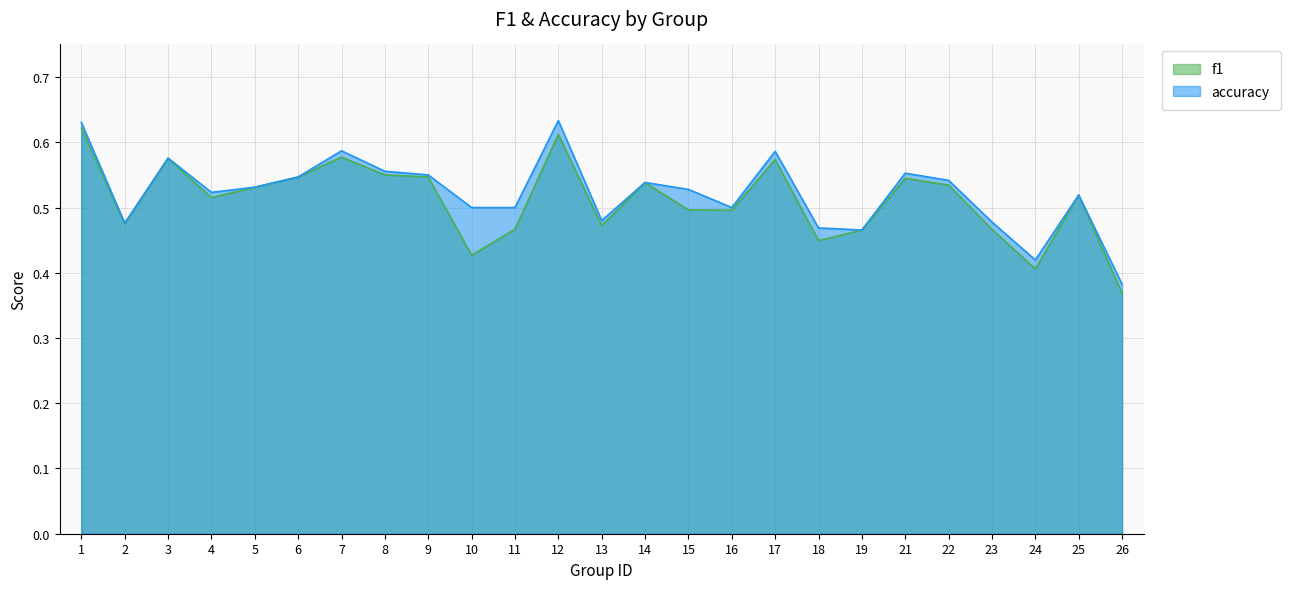

What is the value of the accuracy point at the 6th from the left?

0.5